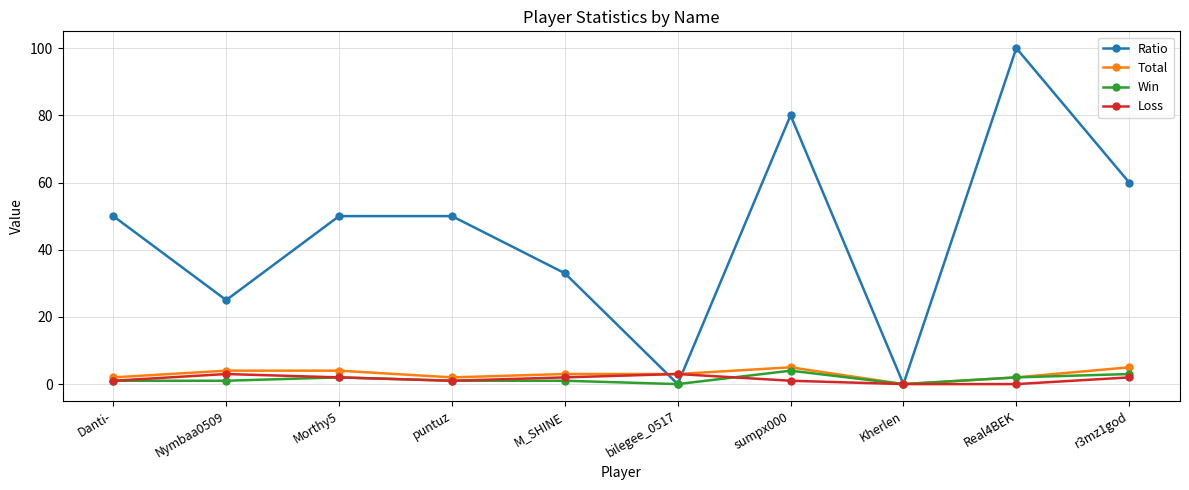

What is the average value of the Ratio series?

45